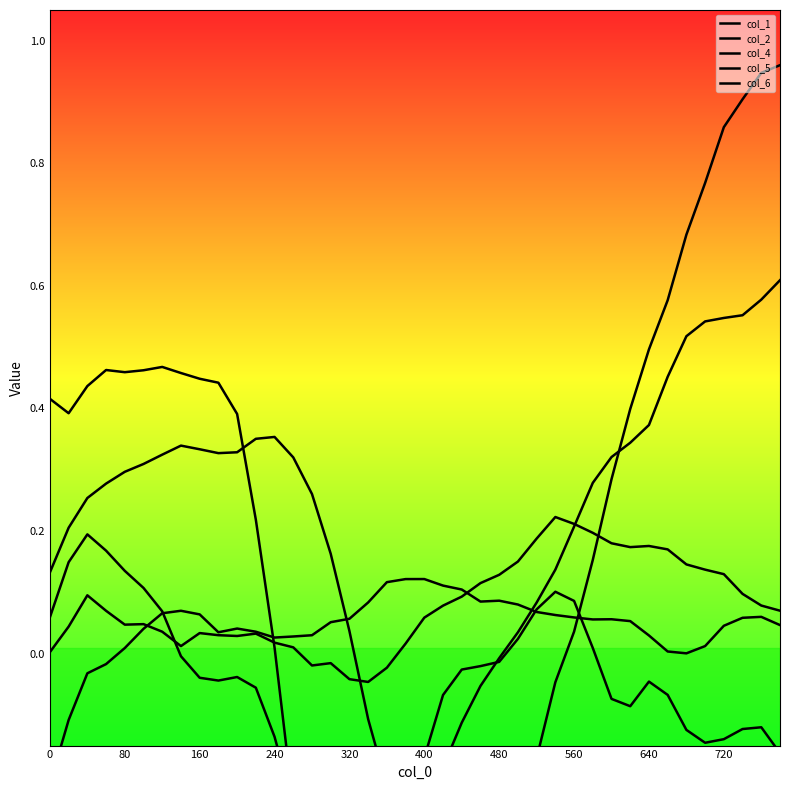

In col_5, how many points are higher than both neighbors (excluding endpoints)?

6